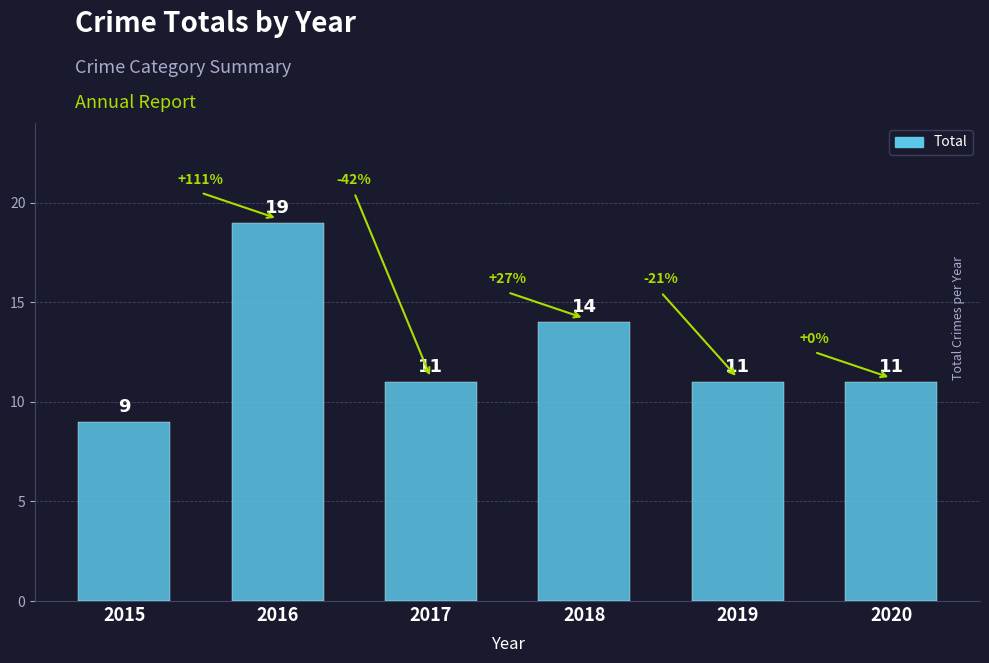

Which has a higher value, 2019 or 2018?

2018